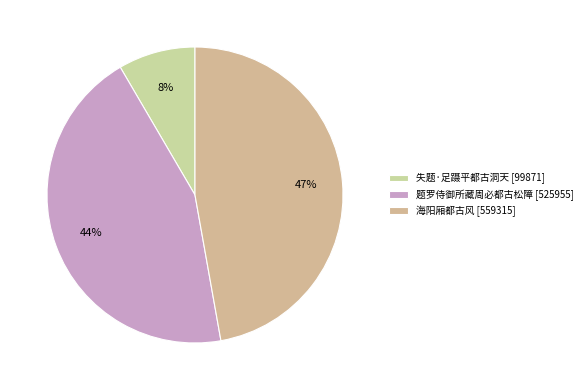

True or false: 题罗侍御所藏周必都古松障 accounts for 39% of the total.

False